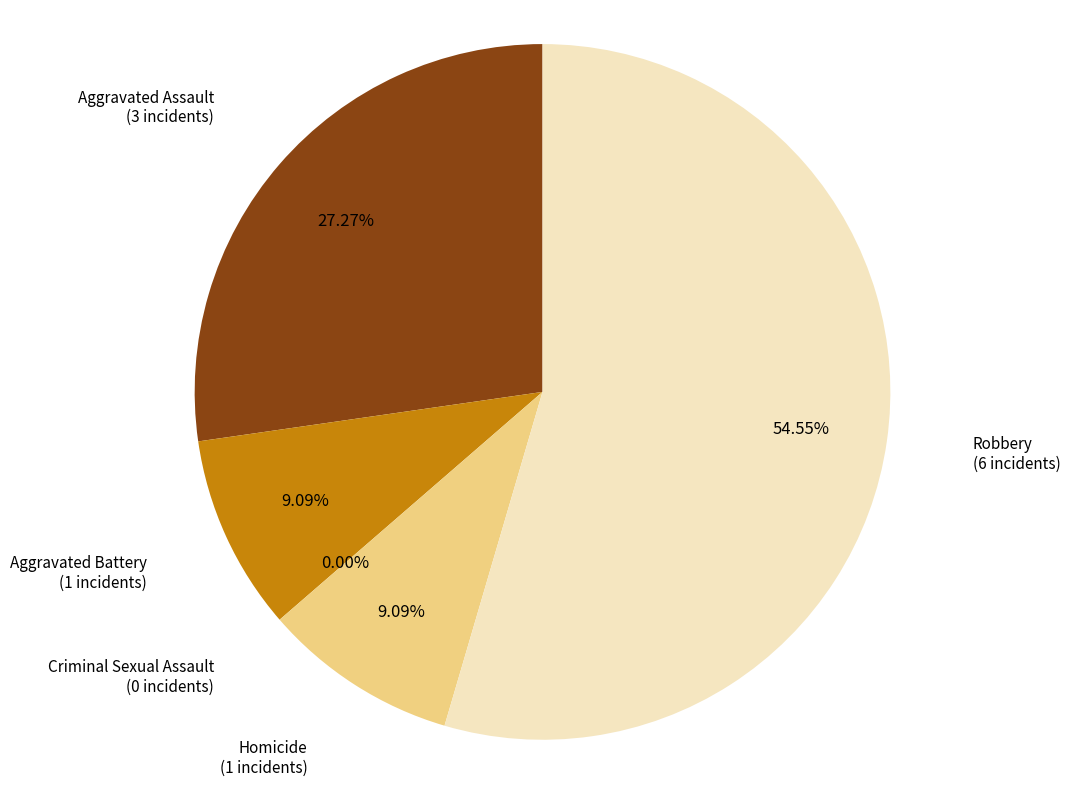

What percentage is the Aggravated Assault slice, to the nearest percent?

27%